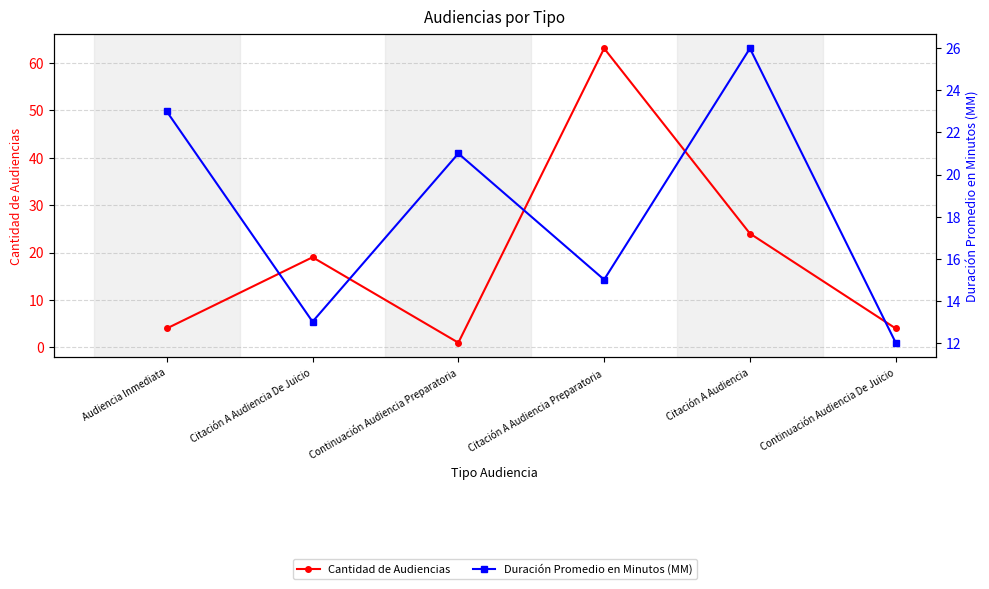

Reading left to right, transcribe all the data shown in this chart.

Cantidad de Audiencias: 4	19	1	63	24	4
Duración Promedio en Minutos (MM): 23	13	21	15	26	12